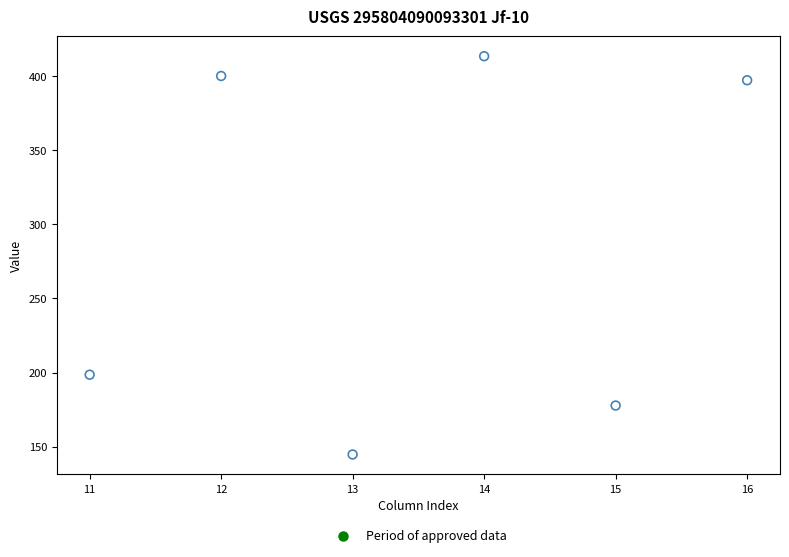

What is the average Y value?

288.7